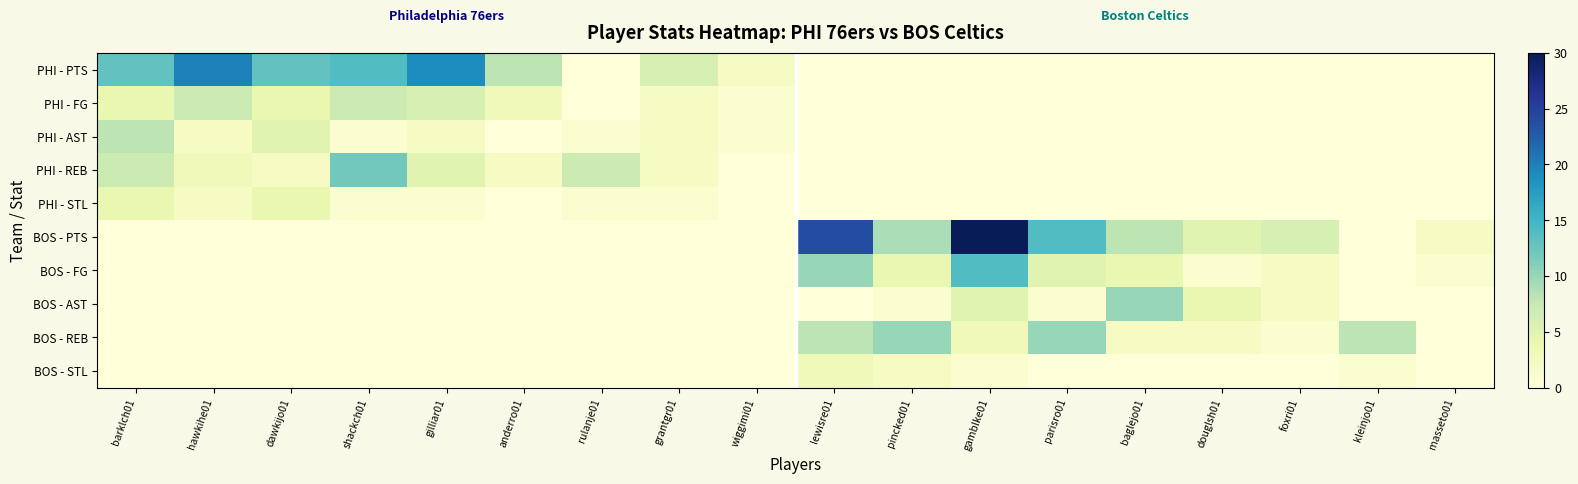

Reading right to left, extract all data points from this chart.

PHI - PTS: masseto01=0	kleinjo01=0	foxri01=0	douglsh01=0	baglejo01=0	parisro01=0	gamblke01=0	pincked01=0	lewisre01=0	wiggimi01=2	grantgr01=6	rulanje01=0	anderro01=8	gilliar01=19	shackch01=14	dawkijo01=13	hawkihe01=20	barklch01=13
PHI - FG: masseto01=0	kleinjo01=0	foxri01=0	douglsh01=0	baglejo01=0	parisro01=0	gamblke01=0	pincked01=0	lewisre01=0	wiggimi01=1	grantgr01=2	rulanje01=0	anderro01=3	gilliar01=6	shackch01=7	dawkijo01=4	hawkihe01=7	barklch01=4
PHI - AST: masseto01=0	kleinjo01=0	foxri01=0	douglsh01=0	baglejo01=0	parisro01=0	gamblke01=0	pincked01=0	lewisre01=0	wiggimi01=1	grantgr01=2	rulanje01=1	anderro01=0	gilliar01=2	shackch01=1	dawkijo01=5	hawkihe01=2	barklch01=8
PHI - REB: masseto01=0	kleinjo01=0	foxri01=0	douglsh01=0	baglejo01=0	parisro01=0	gamblke01=0	pincked01=0	lewisre01=0	wiggimi01=0	grantgr01=2	rulanje01=7	anderro01=2	gilliar01=5	shackch01=12	dawkijo01=2	hawkihe01=3	barklch01=7
PHI - STL: masseto01=0	kleinjo01=0	foxri01=0	douglsh01=0	baglejo01=0	parisro01=0	gamblke01=0	pincked01=0	lewisre01=0	wiggimi01=0	grantgr01=1	rulanje01=1	anderro01=0	gilliar01=1	shackch01=1	dawkijo01=4	hawkihe01=2	barklch01=4
BOS - PTS: masseto01=2	kleinjo01=0	foxri01=6	douglsh01=5	baglejo01=8	parisro01=14	gamblke01=30	pincked01=9	lewisre01=24	wiggimi01=0	grantgr01=0	rulanje01=0	anderro01=0	gilliar01=0	shackch01=0	dawkijo01=0	hawkihe01=0	barklch01=0
BOS - FG: masseto01=1	kleinjo01=0	foxri01=2	douglsh01=1	baglejo01=4	parisro01=5	gamblke01=14	pincked01=4	lewisre01=10	wiggimi01=0	grantgr01=0	rulanje01=0	anderro01=0	gilliar01=0	shackch01=0	dawkijo01=0	hawkihe01=0	barklch01=0
BOS - AST: masseto01=0	kleinjo01=0	foxri01=2	douglsh01=4	baglejo01=10	parisro01=1	gamblke01=5	pincked01=1	lewisre01=0	wiggimi01=0	grantgr01=0	rulanje01=0	anderro01=0	gilliar01=0	shackch01=0	dawkijo01=0	hawkihe01=0	barklch01=0
BOS - REB: masseto01=0	kleinjo01=8	foxri01=1	douglsh01=2	baglejo01=2	parisro01=10	gamblke01=3	pincked01=10	lewisre01=8	wiggimi01=0	grantgr01=0	rulanje01=0	anderro01=0	gilliar01=0	shackch01=0	dawkijo01=0	hawkihe01=0	barklch01=0
BOS - STL: masseto01=0	kleinjo01=1	foxri01=0	douglsh01=0	baglejo01=0	parisro01=0	gamblke01=1	pincked01=2	lewisre01=3	wiggimi01=0	grantgr01=0	rulanje01=0	anderro01=0	gilliar01=0	shackch01=0	dawkijo01=0	hawkihe01=0	barklch01=0